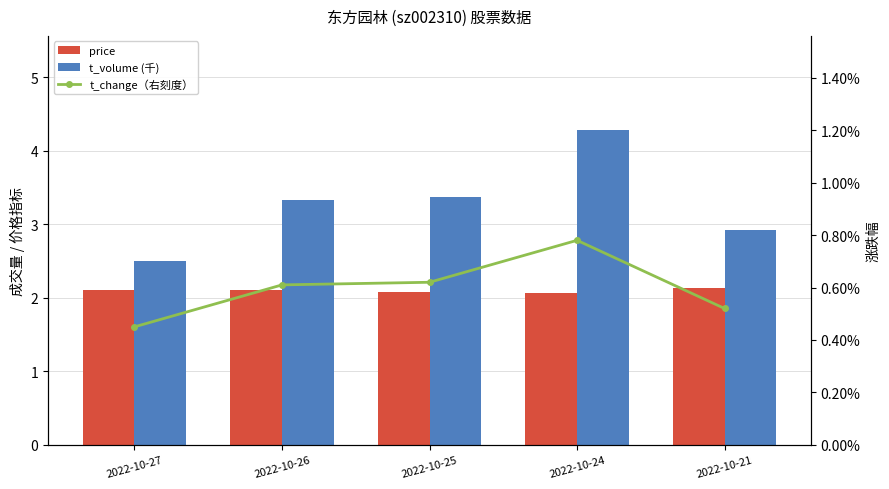

Reading left to right, transcribe all the data shown in this chart.

price: 2.1	2.1	2.1	2.1	2.1
t_volume (千): 2.5	3.3	3.4	4.3	2.9
t_change（右刻度）: 0.5	0.6	0.6	0.8	0.5